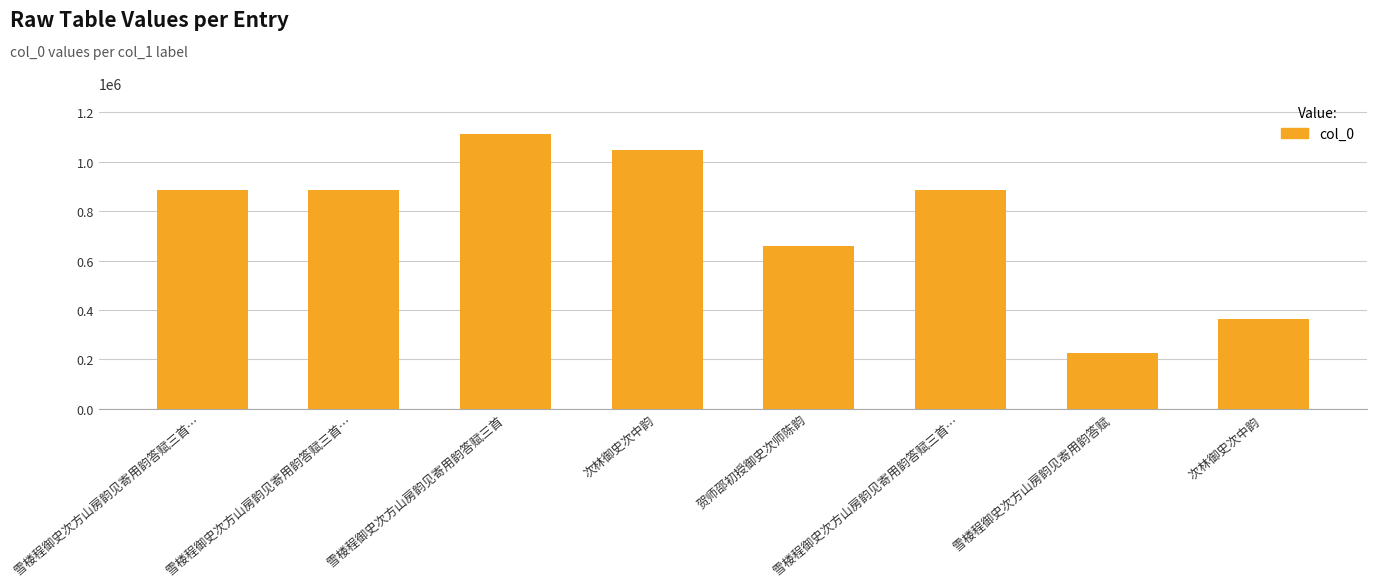

How many values are below 886883?

4